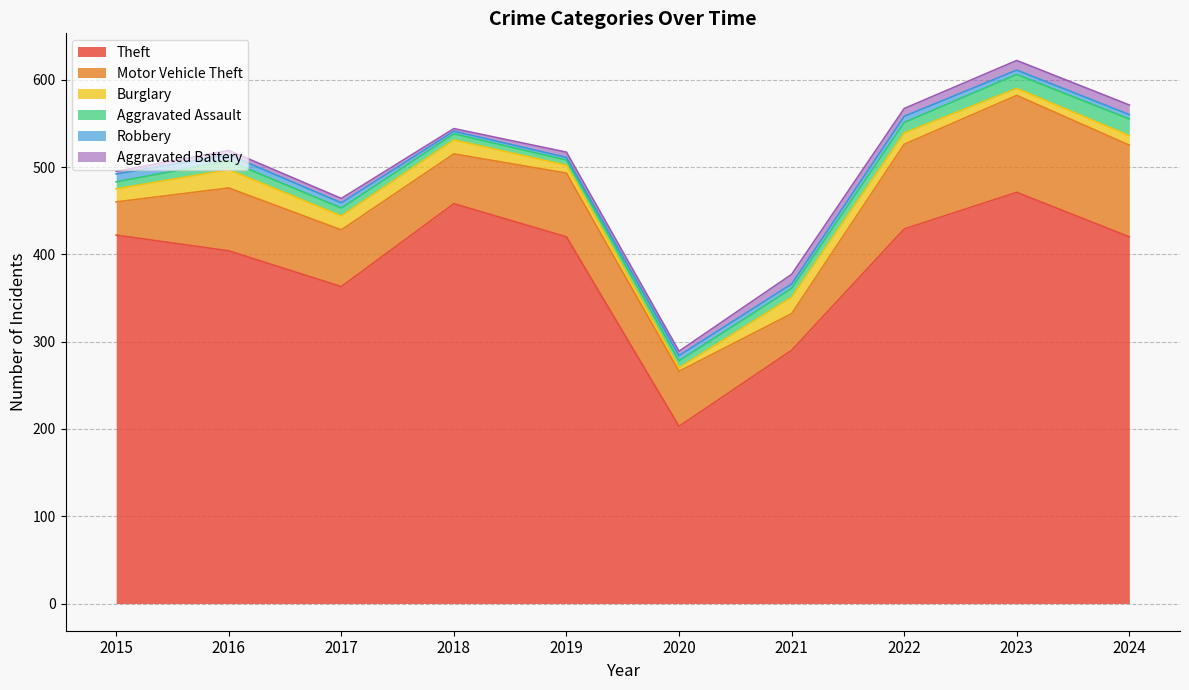

True or false: Robbery and Motor Vehicle Theft intersect in this chart.

False